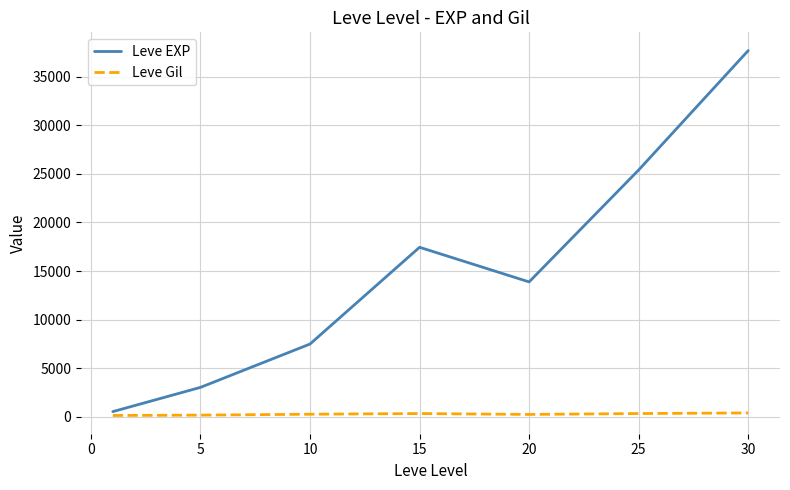

What is the difference between the second highest and minimum values in the Leve Gil series?

199.7